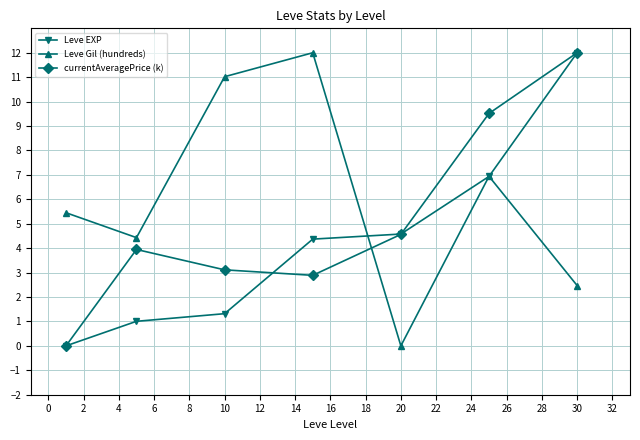

What is the average value of the Leve Gil (hundreds) series?

6.0